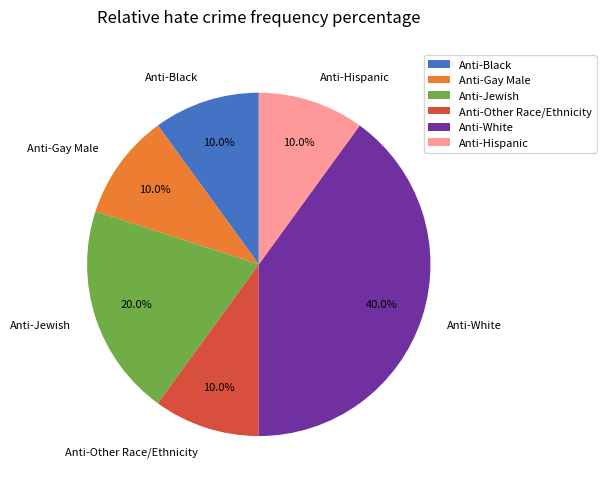

What is the largest slice in the pie chart?

Anti-White